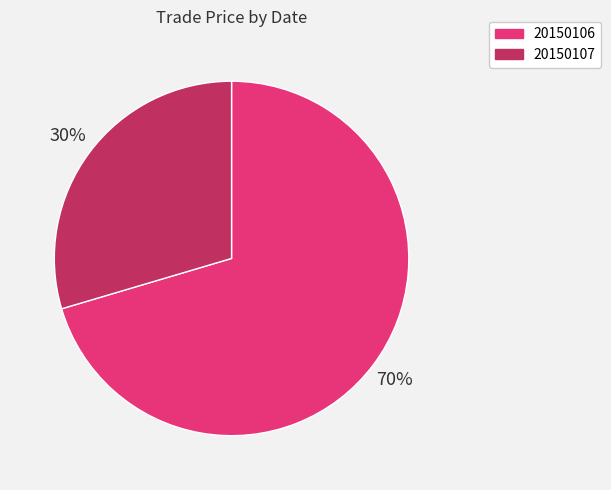

Which slice is the largest?

20150106